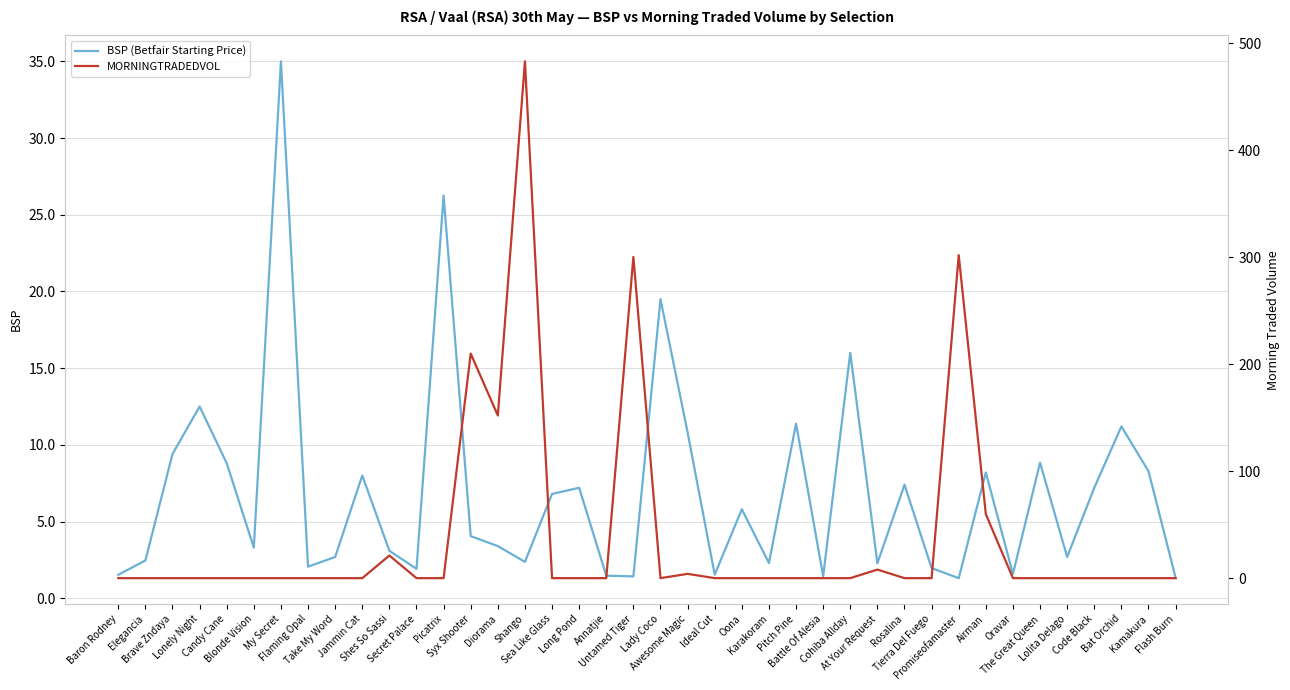

What is the minimum value for BSP (Betfair Starting Price)?

1.3